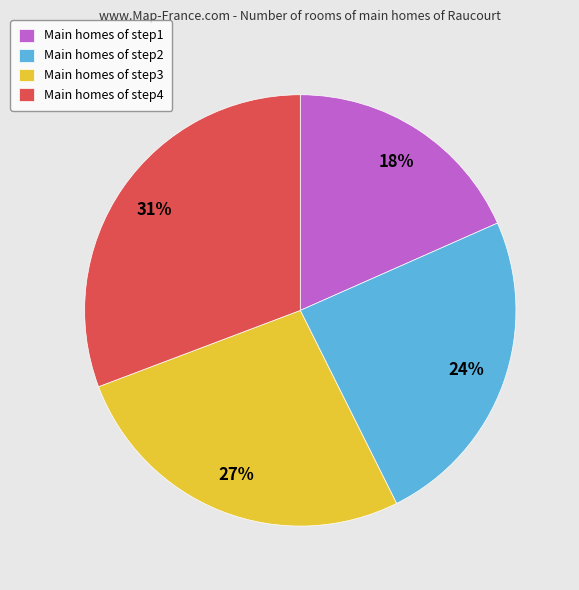

Which has a higher value, Main homes of step4 or Main homes of step1?

Main homes of step4